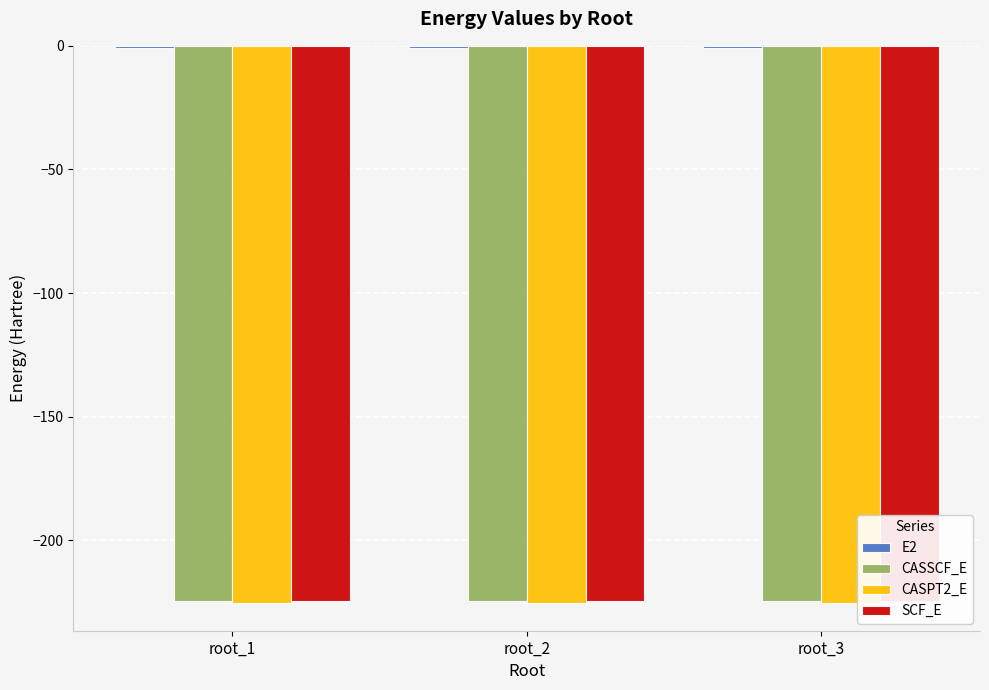

At which label is E2 closest to 0?

root_2